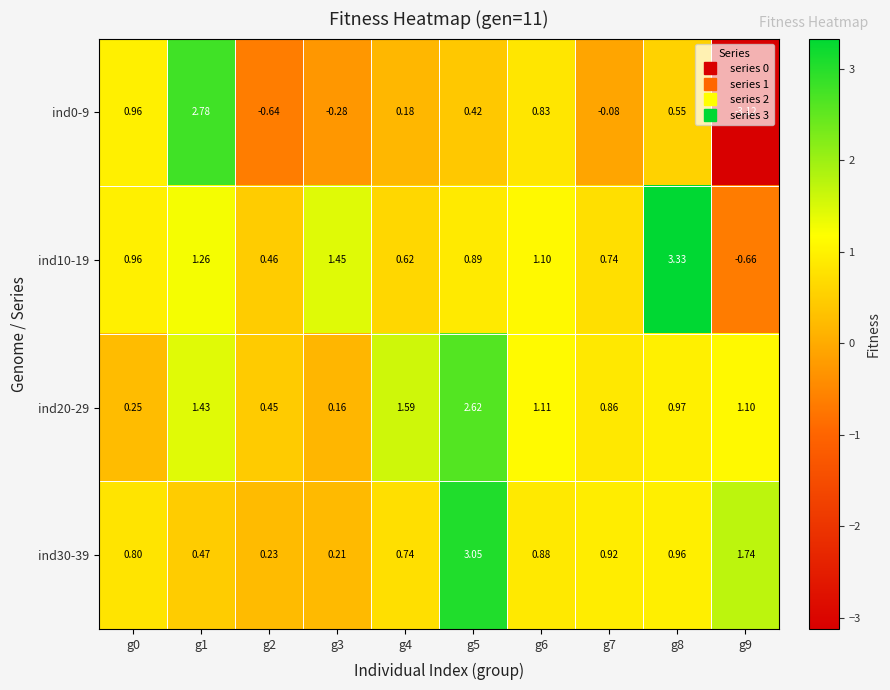

How many data points in ind0-9 are less than 0?

4